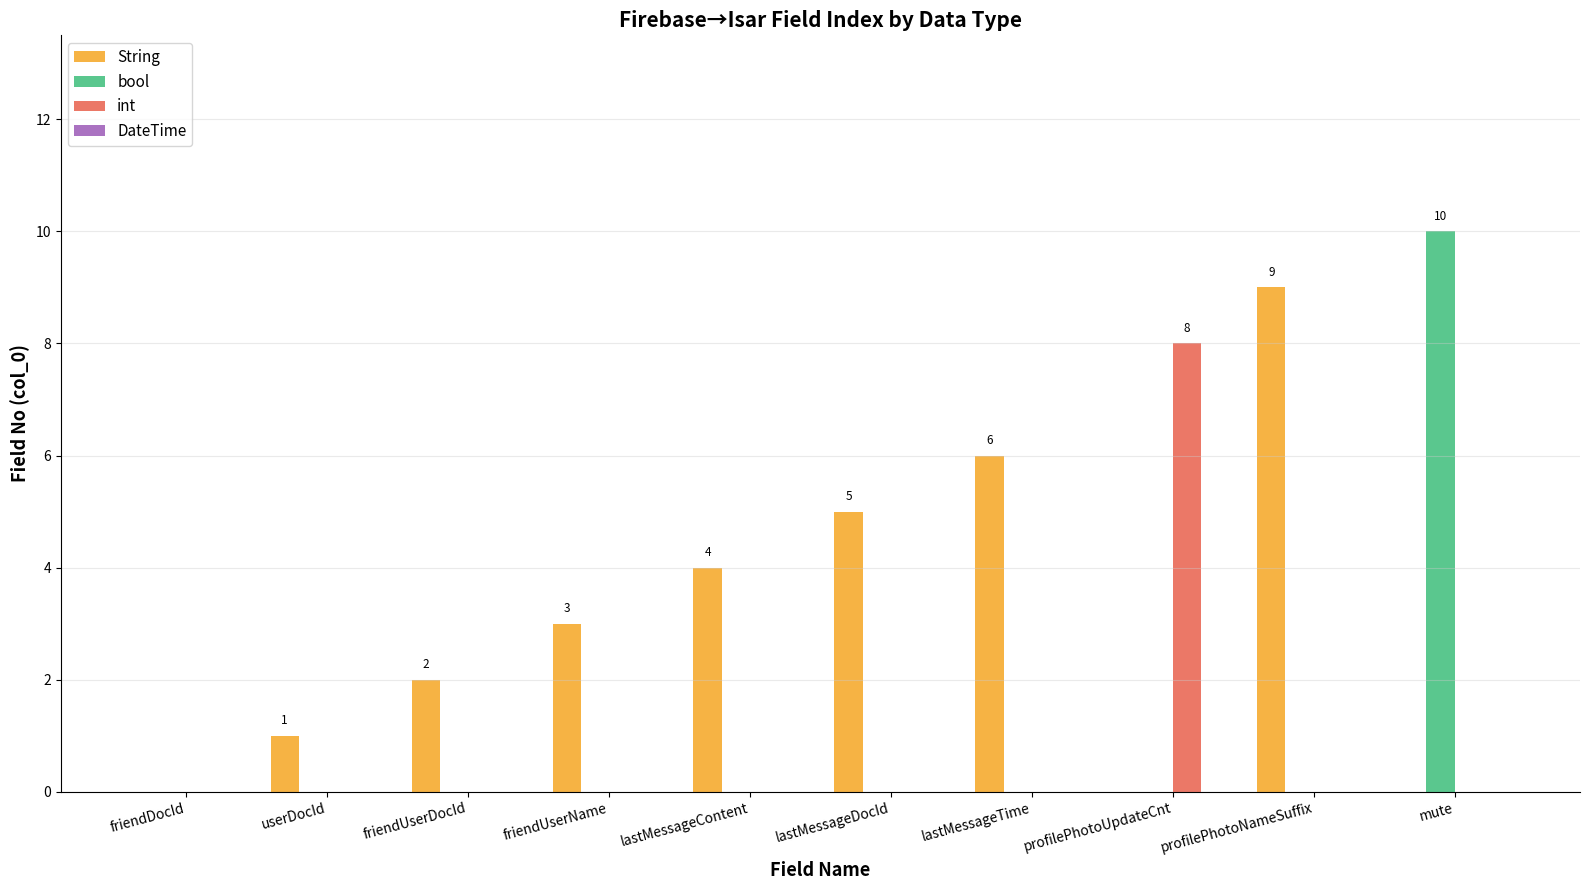

Which series has the largest total across all categories?

String